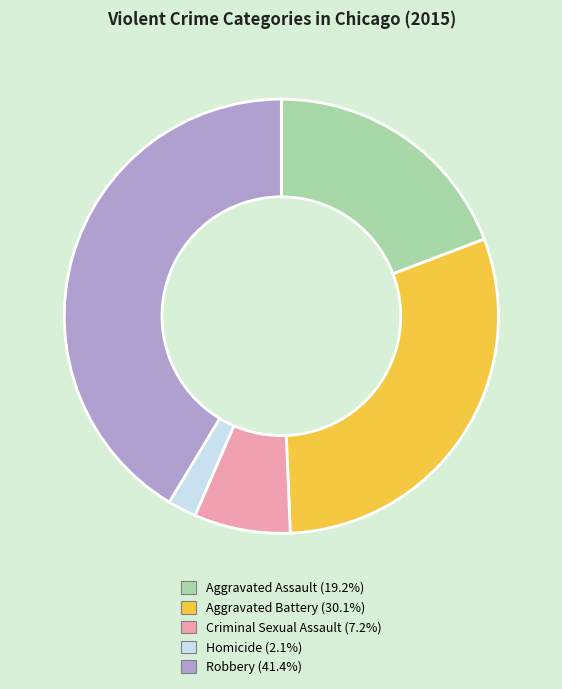

True or false: Aggravated Assault accounts for 19% of the total.

True